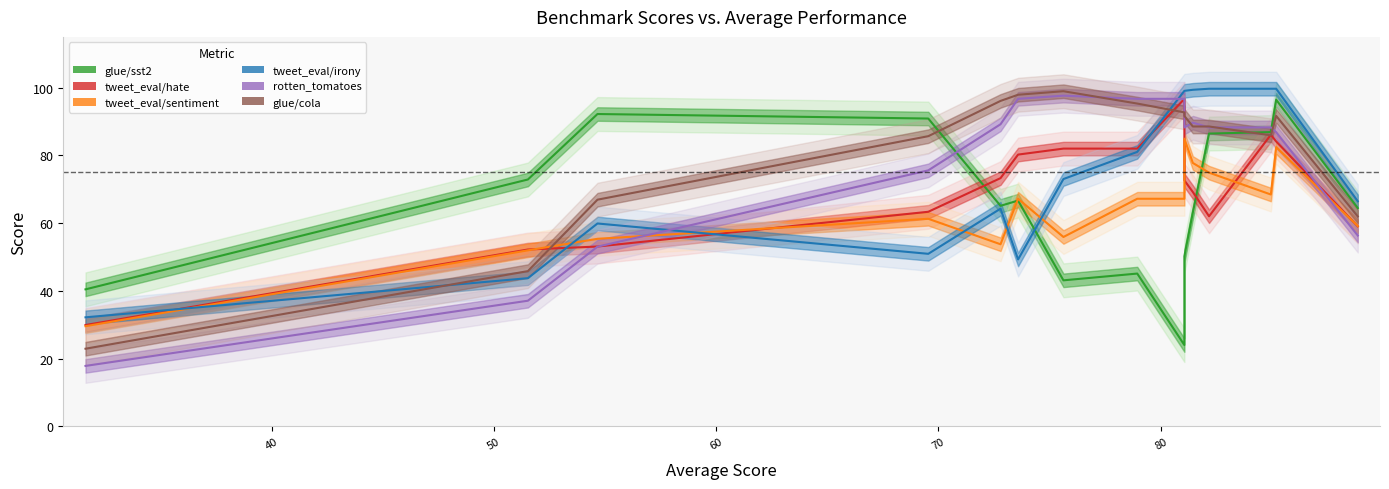

What is the greatest value displayed?

99.7